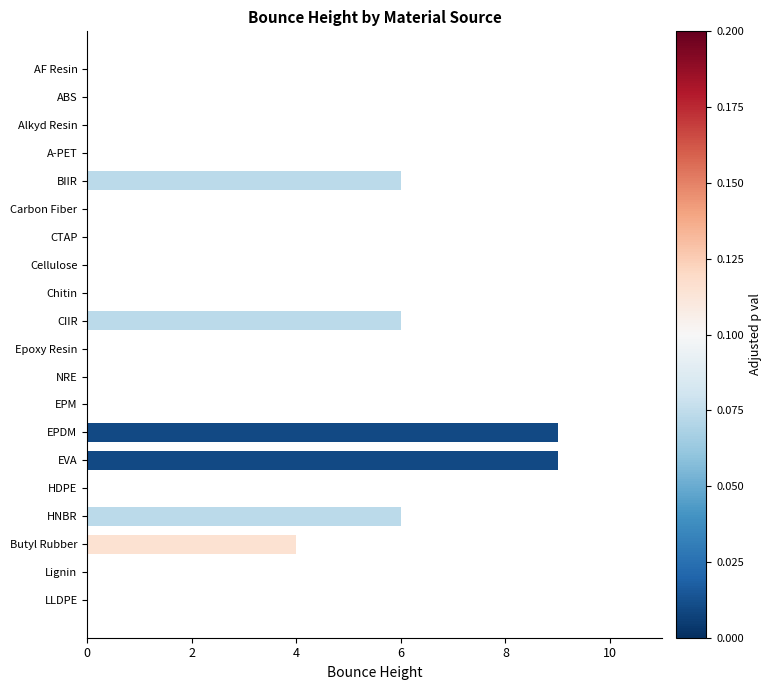

Which has a higher value, CIIR or Chitin?

CIIR